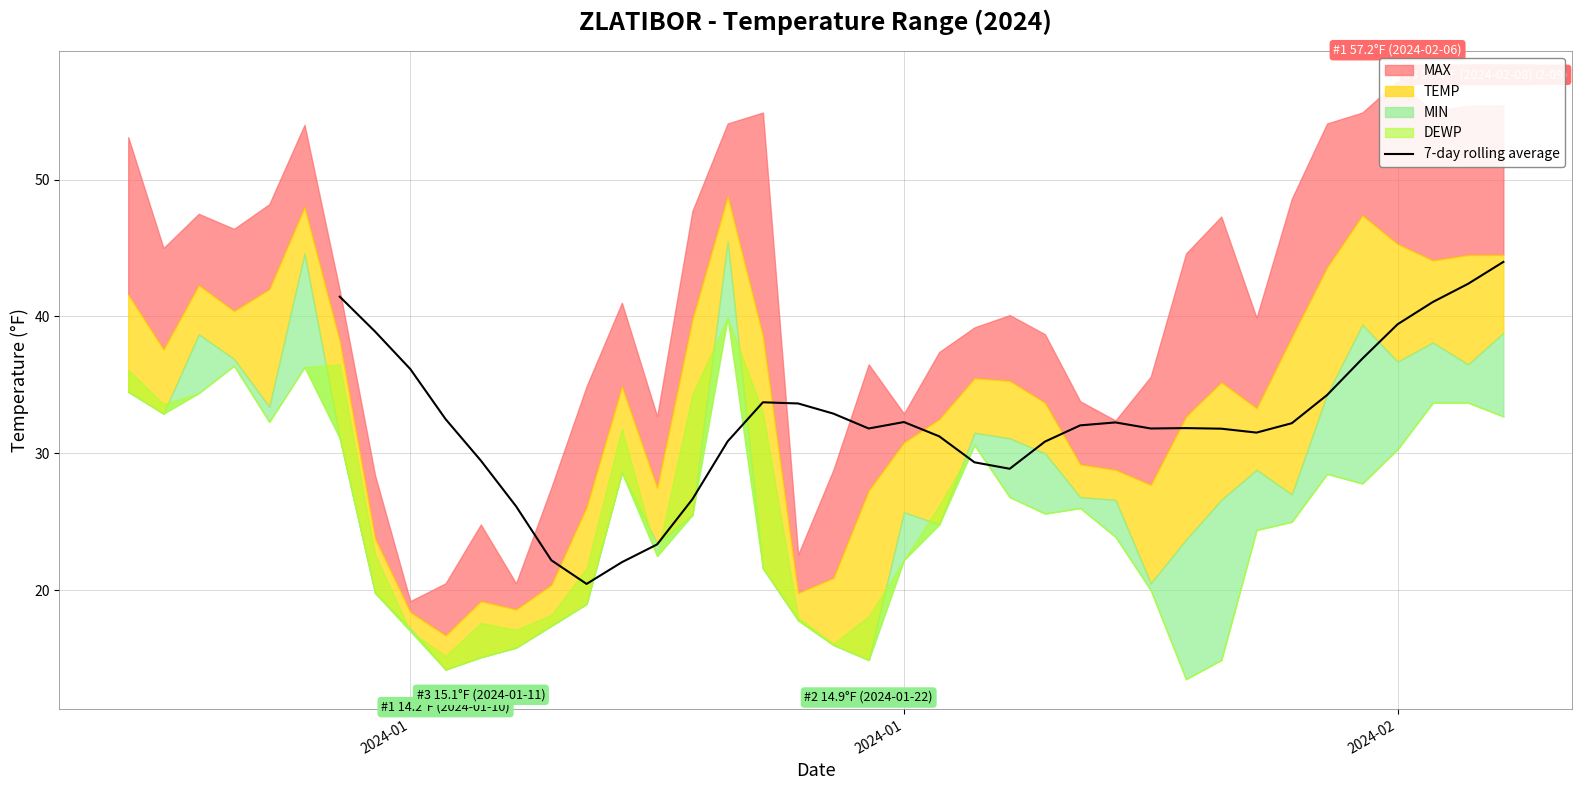

How many lines are shown in the chart?

1